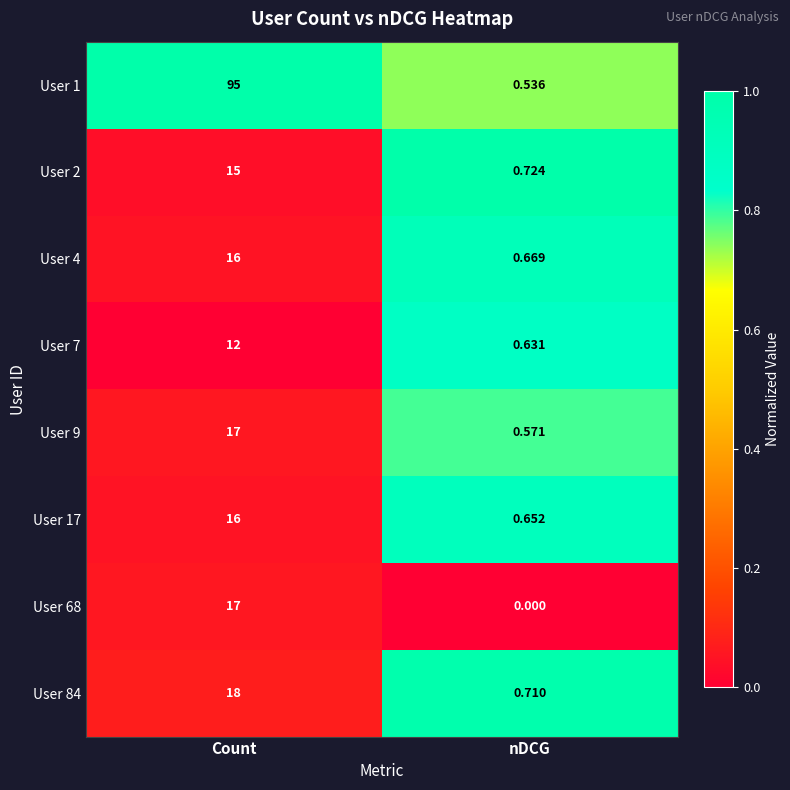

Is the value of User 2 at nDCG greater than the value of User 17 at nDCG?

Yes